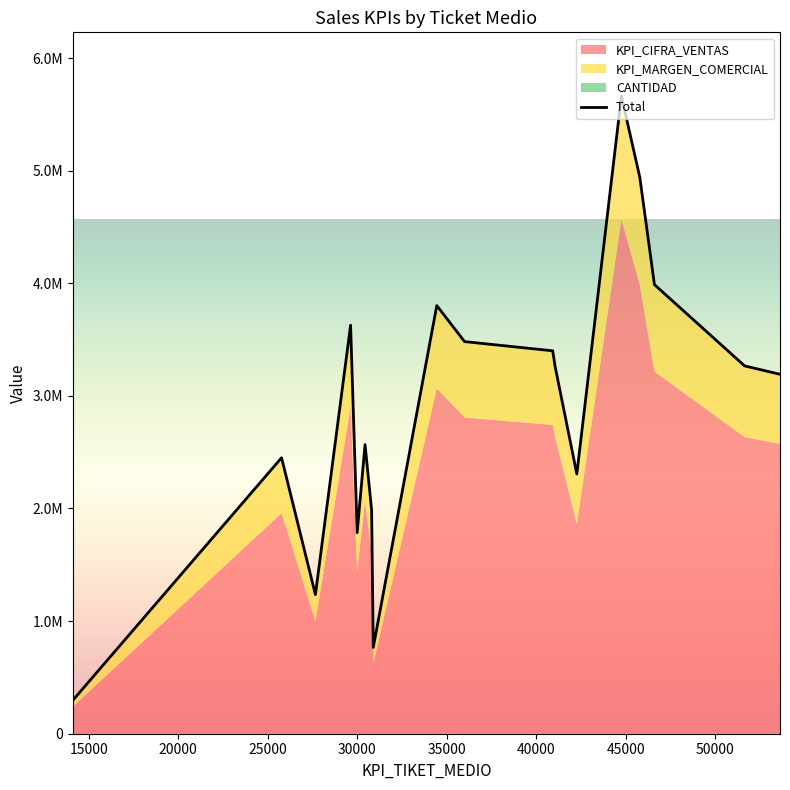

What is the sum of all values?

52015469